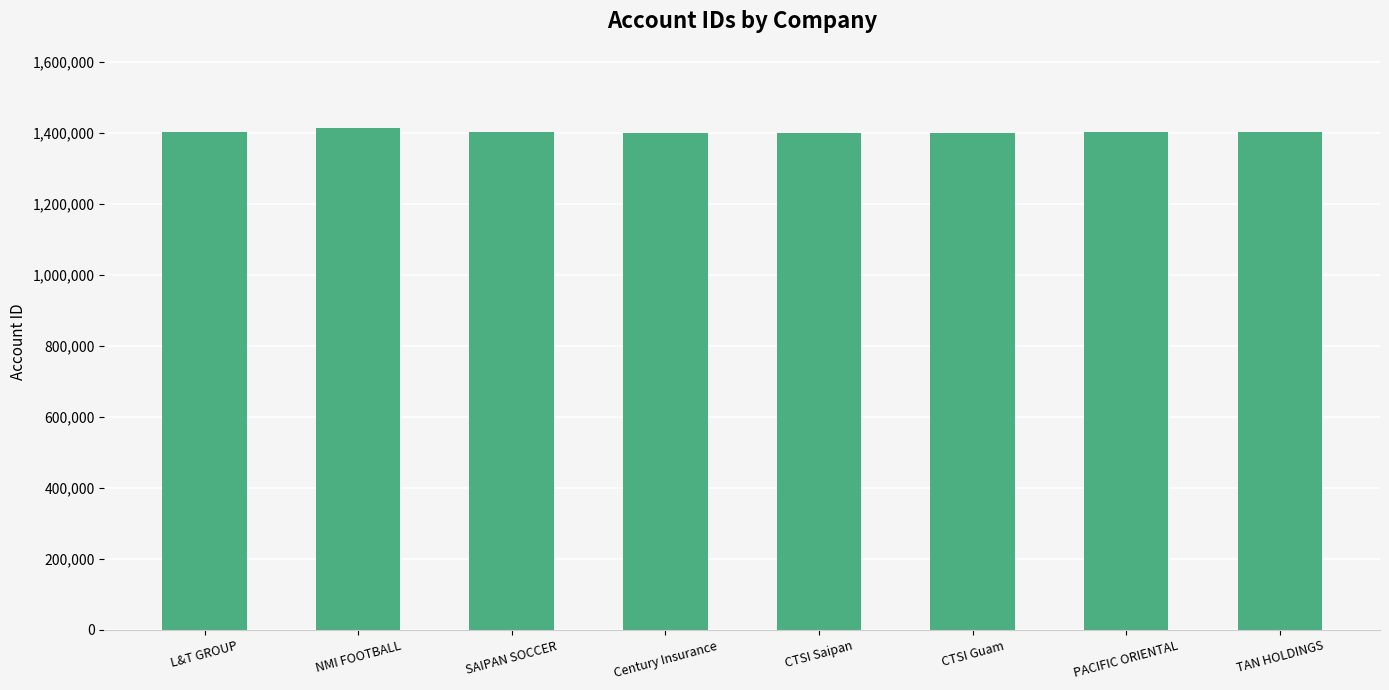

What is the change in value from NMI FOOTBALL to CTSI Saipan?

-12028